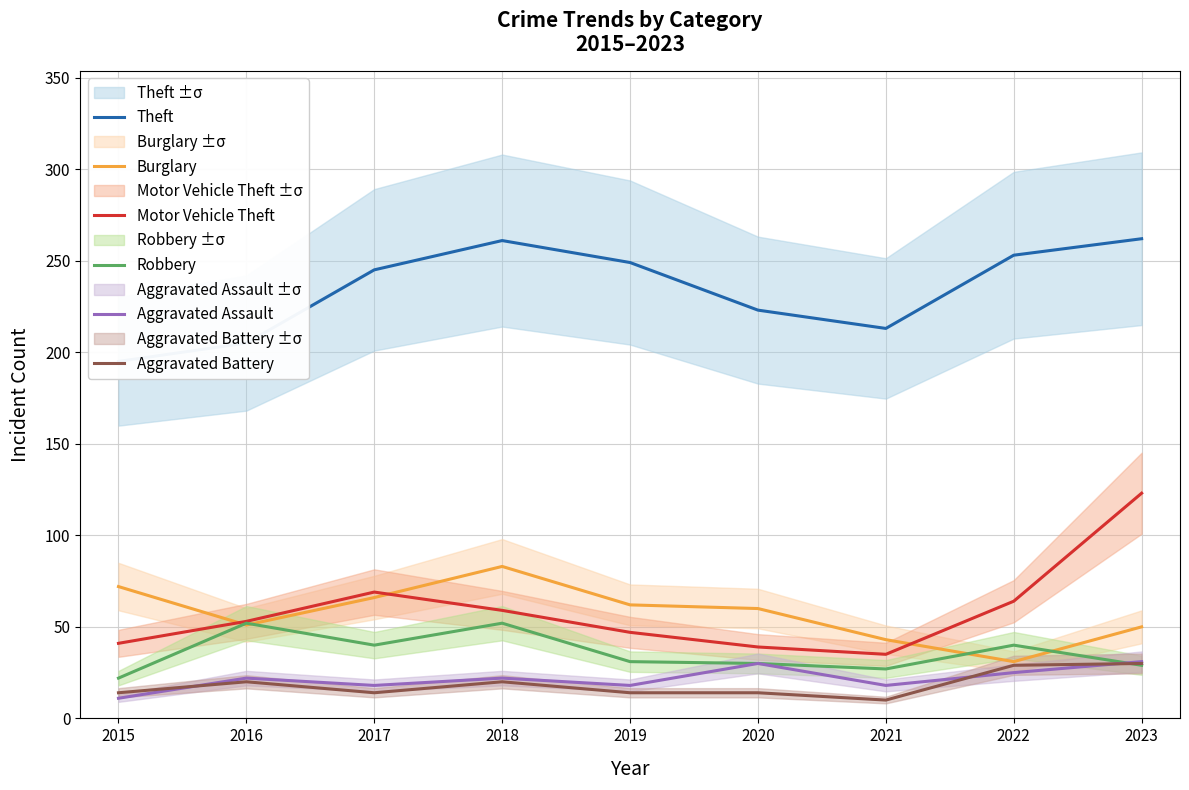

What is the highest value of the Burglary series?

83